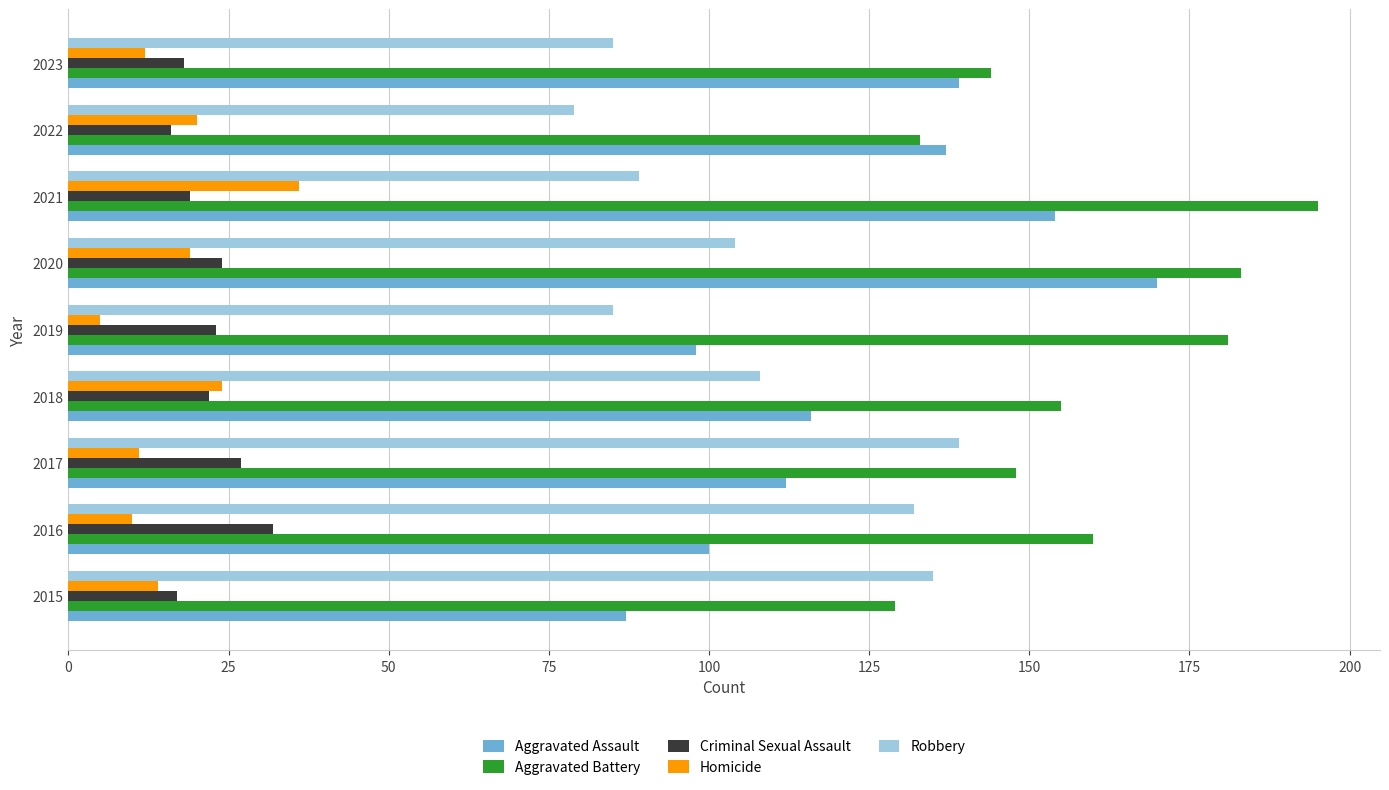

Rank the series at 2019 from highest to lowest value.

Aggravated Battery, Aggravated Assault, Robbery, Criminal Sexual Assault, Homicide